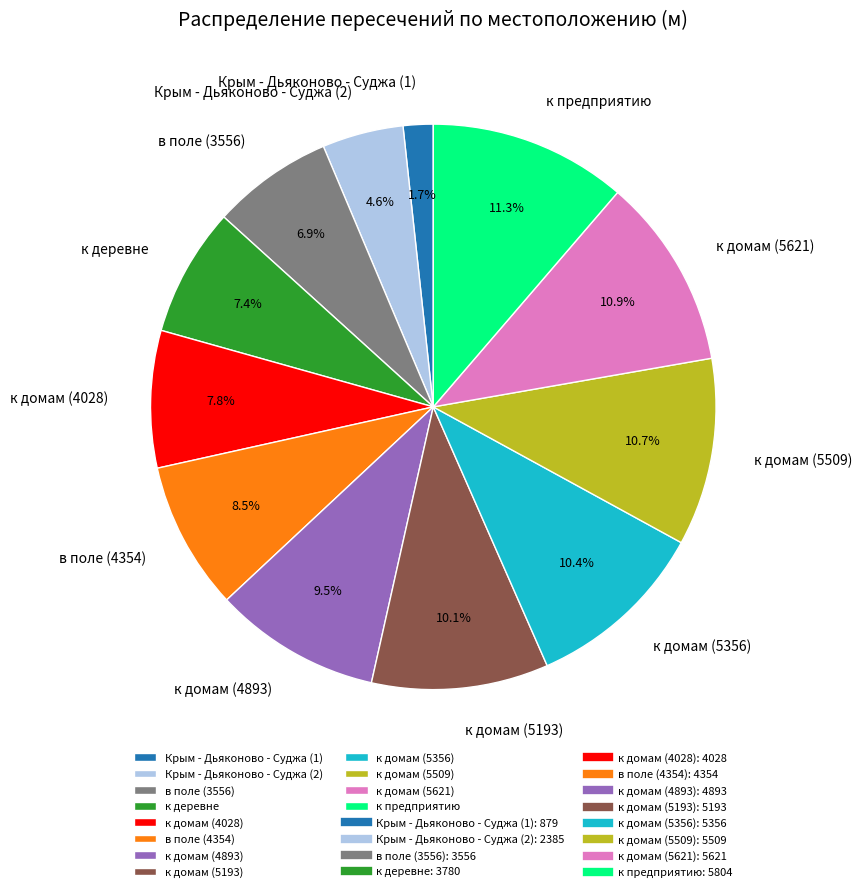

Does any single category account for the majority?

No